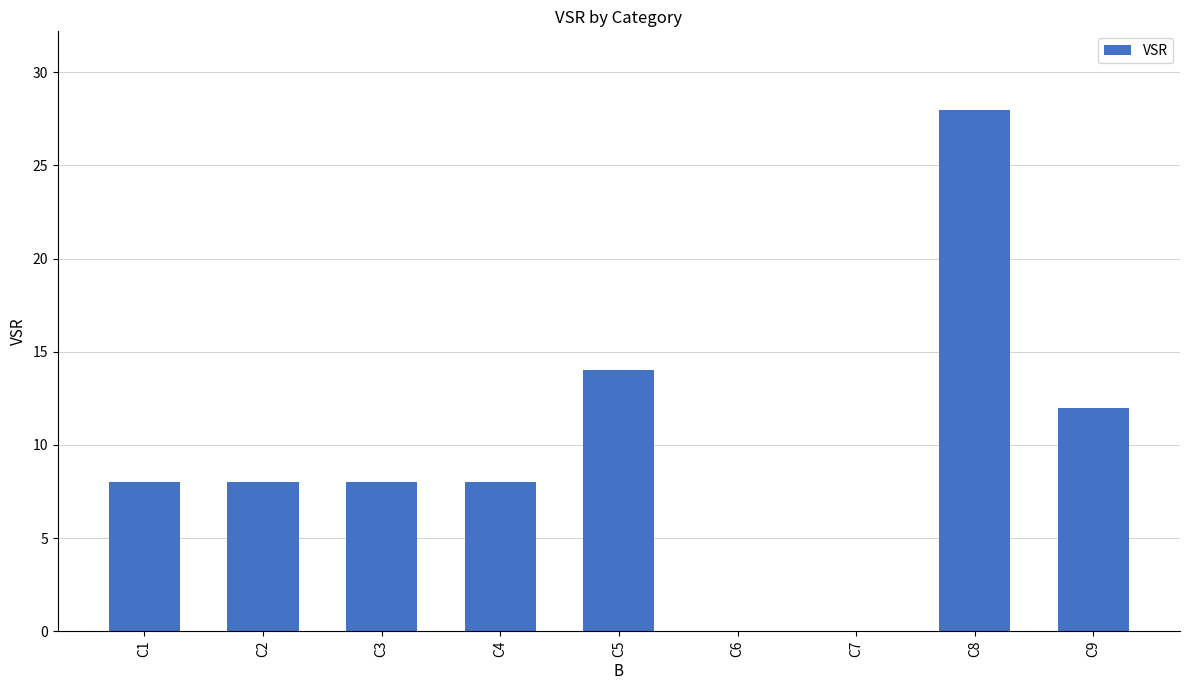

What is the change in value from C3 to C6?

-8